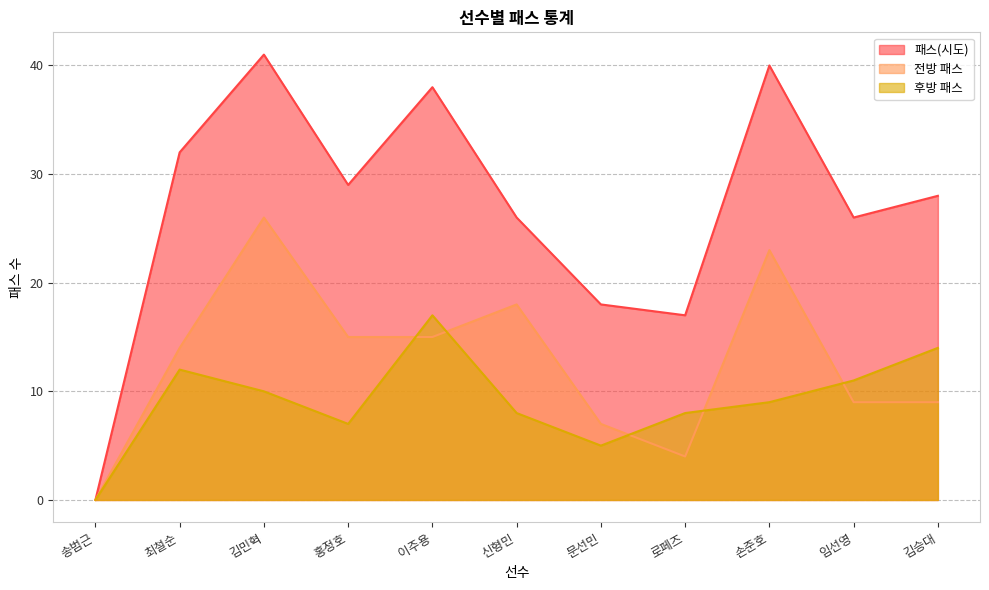

What position from the right is 문선민?

5